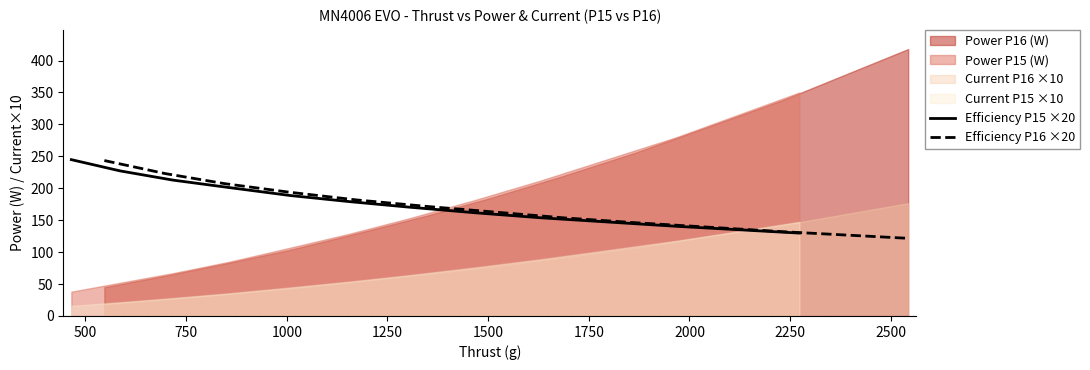

How many values in the Efficiency P16 ×20 series are below 171?

5